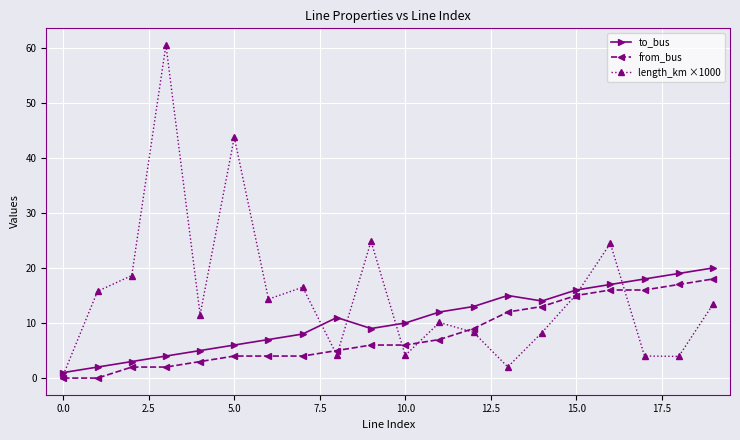

How many data points in length_km ×1000 are above 13?

10